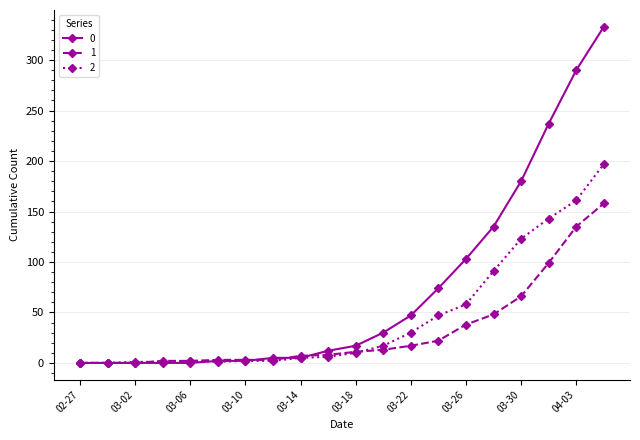

What is the greatest value displayed?

333